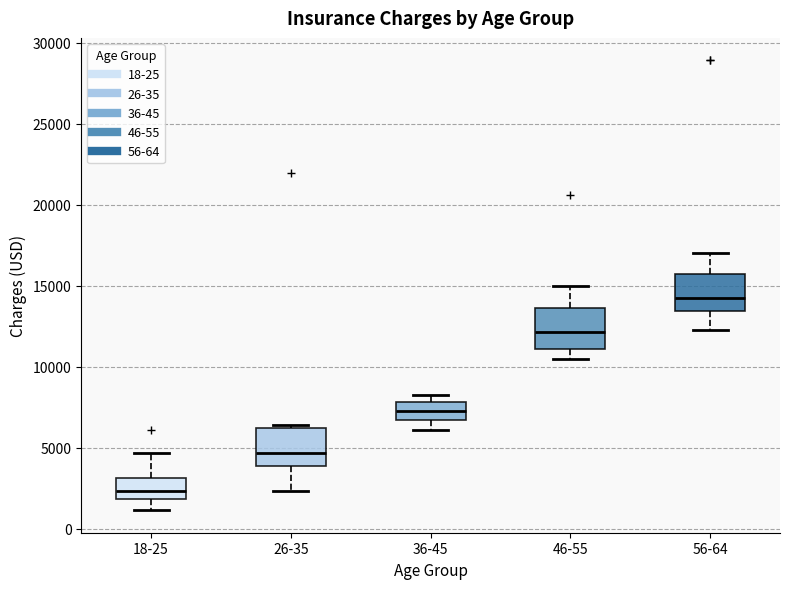

Where does the median line of the box for 36-45 sit on the y-axis? The values are not printed on the chart, so give them approximately, as read against the axis.

7000